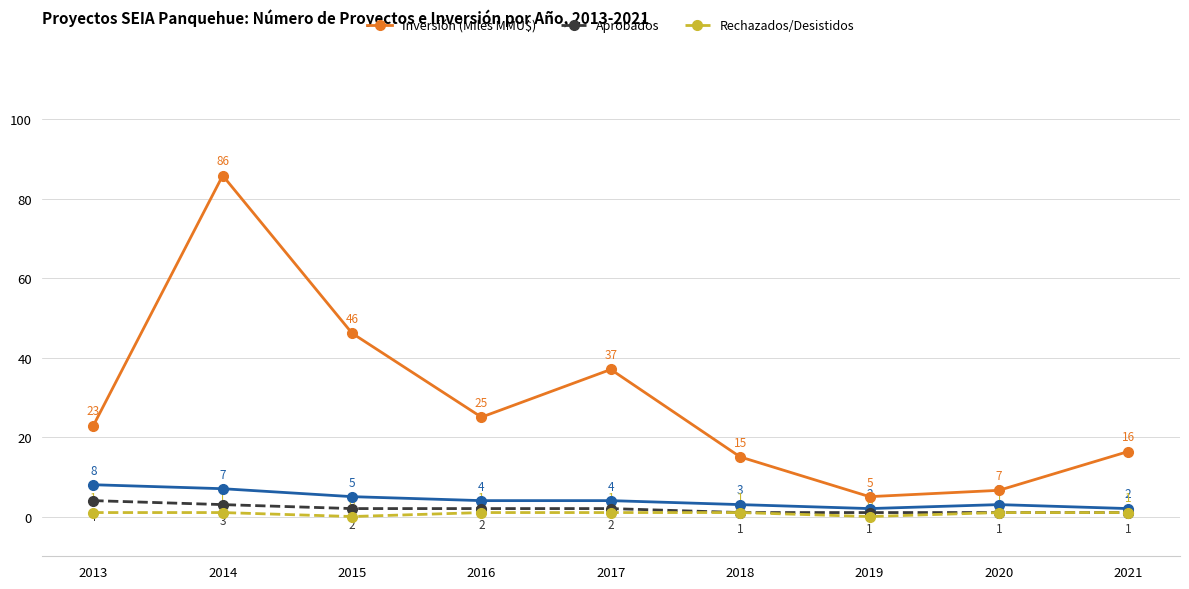

What is the maximum value shown in the chart?

85.8